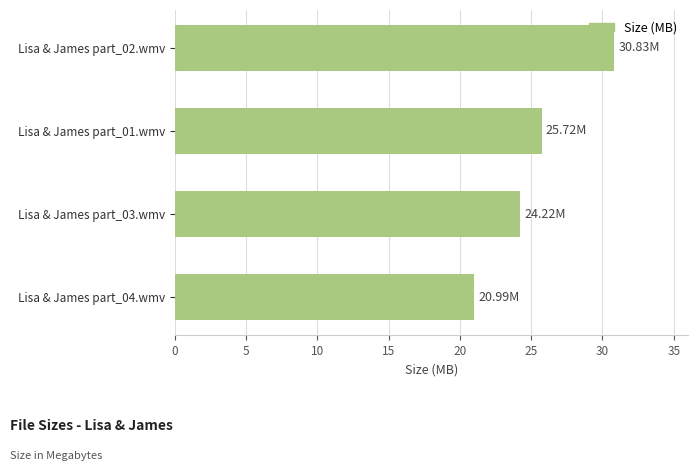

How many values are below 25?

2